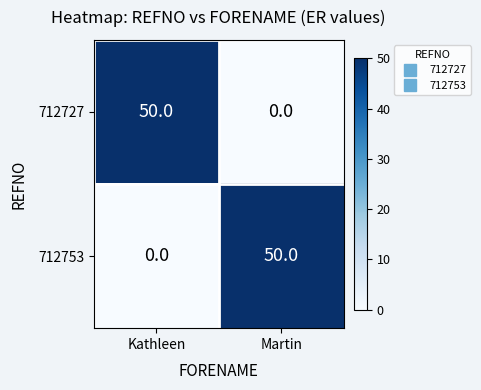

What is the difference between the highest and lowest values at Kathleen?

50